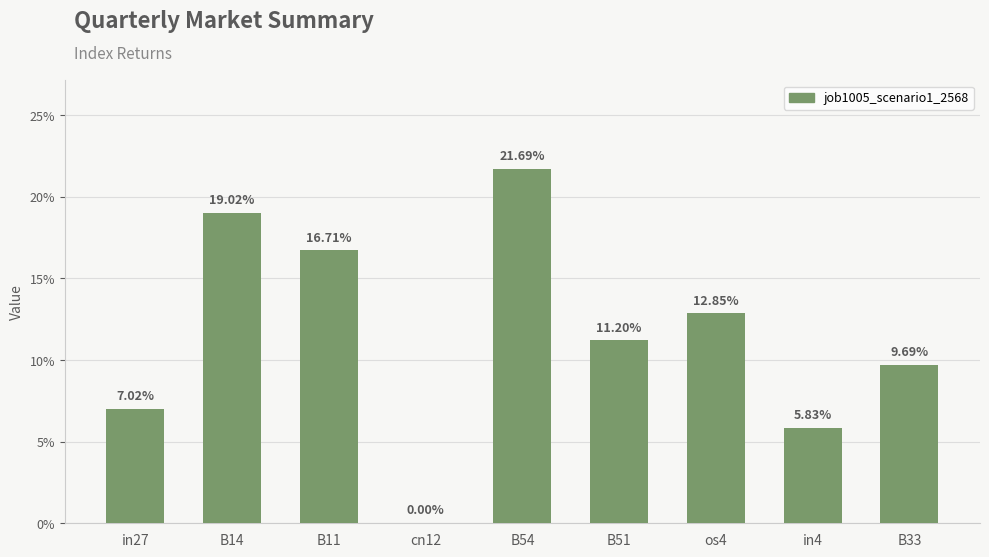

The chart shows a value of 0.1 at os4. True or false?

True